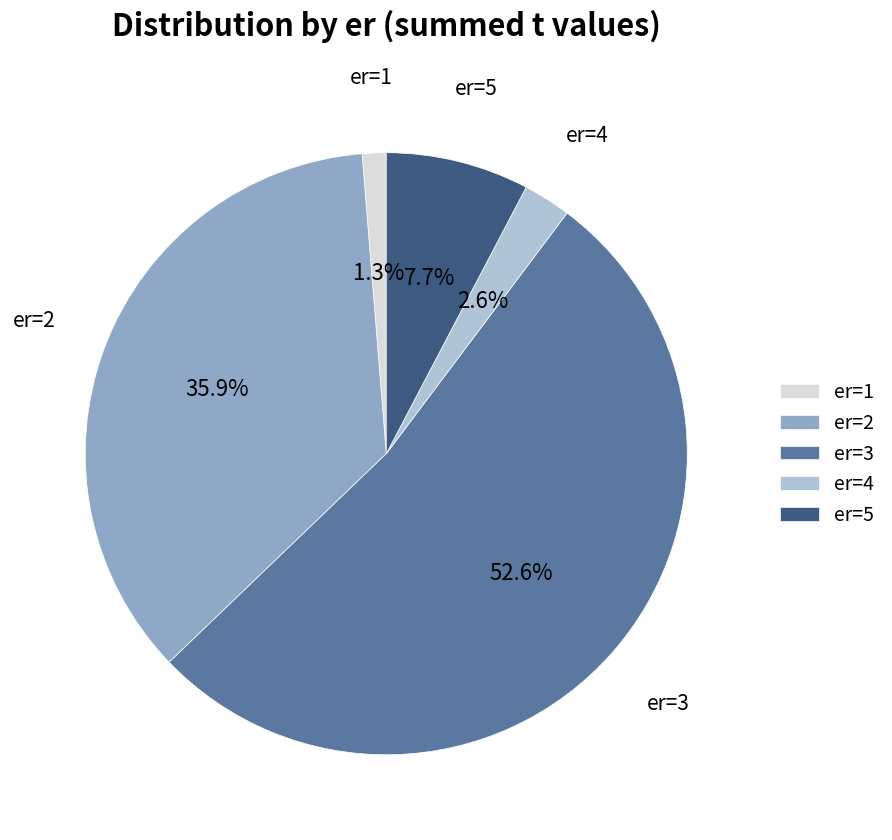

Does er=3 account for over 50% of the chart?

Yes